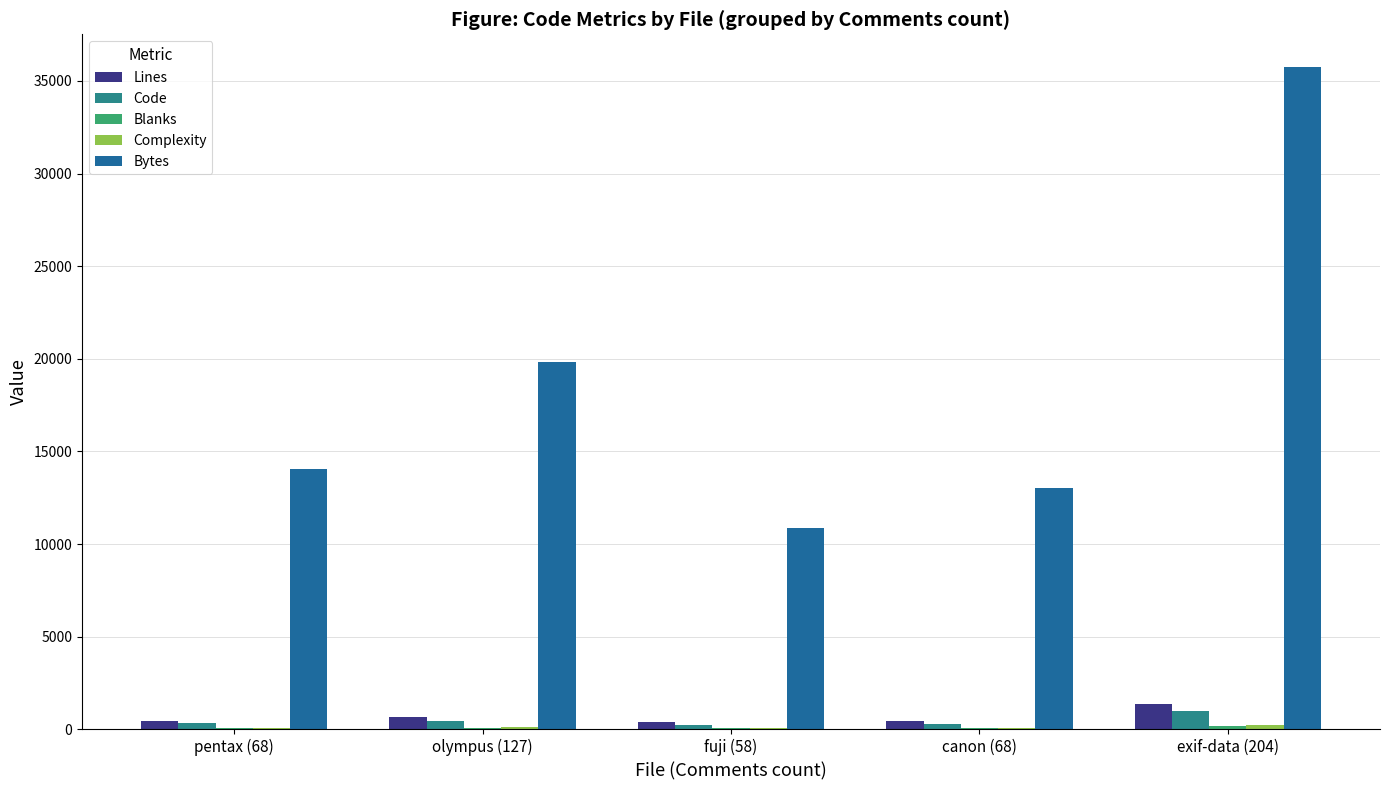

At which label does Bytes first exceed 14063?

olympus (127)